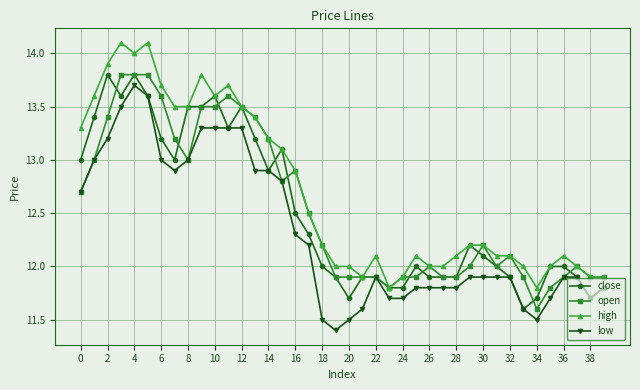

What is the value of the close point at the 10th from the left?

13.5